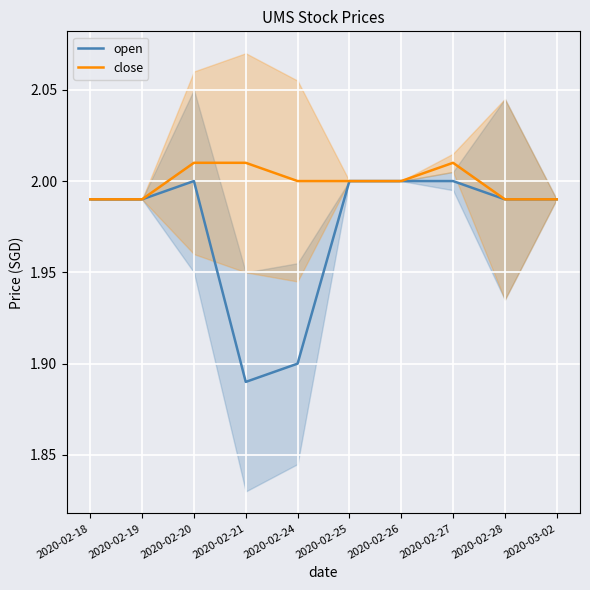

Count the number of data series in this chart.

2